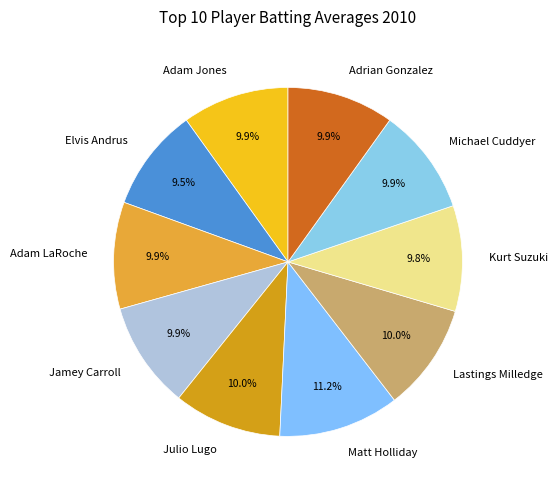

What percentage do Michael Cuddyer and Kurt Suzuki together represent?

19.7%